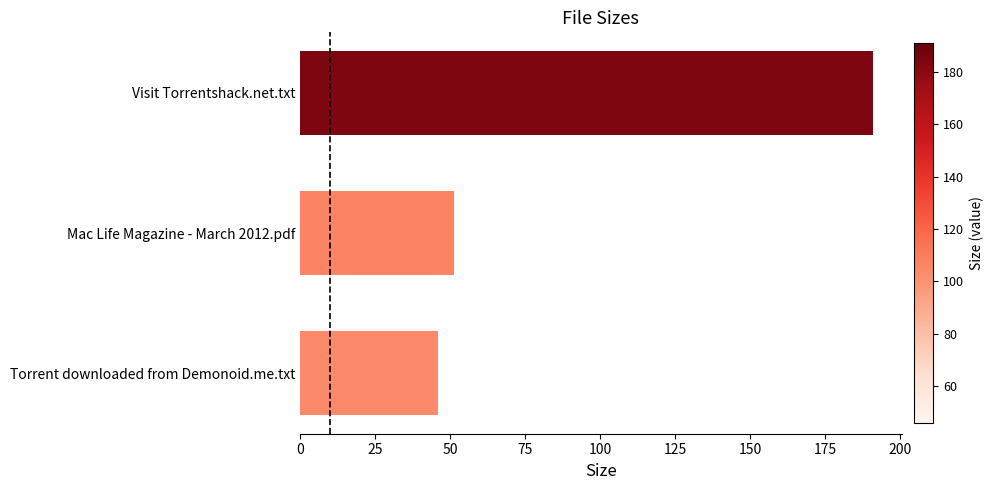

Reading bottom to top, what are all the values shown in this chart?

46.0	51.3	191.0